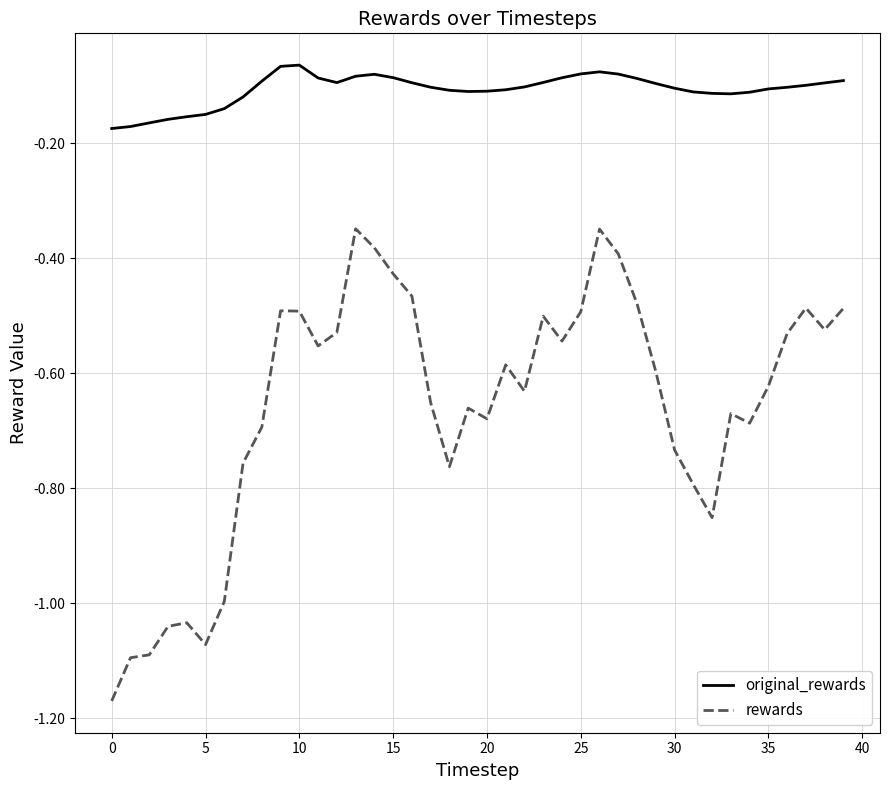

What is the difference between the maximum and minimum values in the rewards series?

0.8